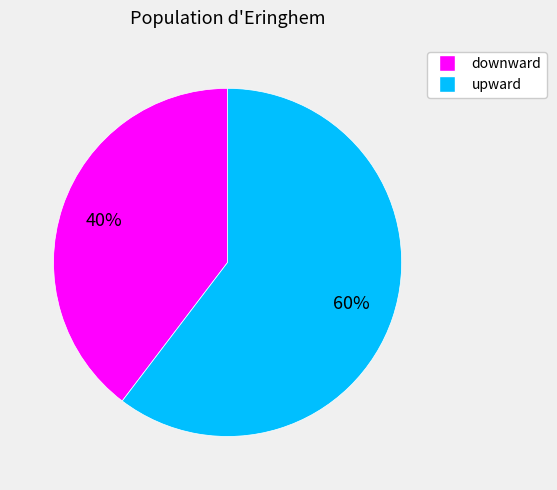

Approximately how many times larger is the value at upward compared to downward?

1.5